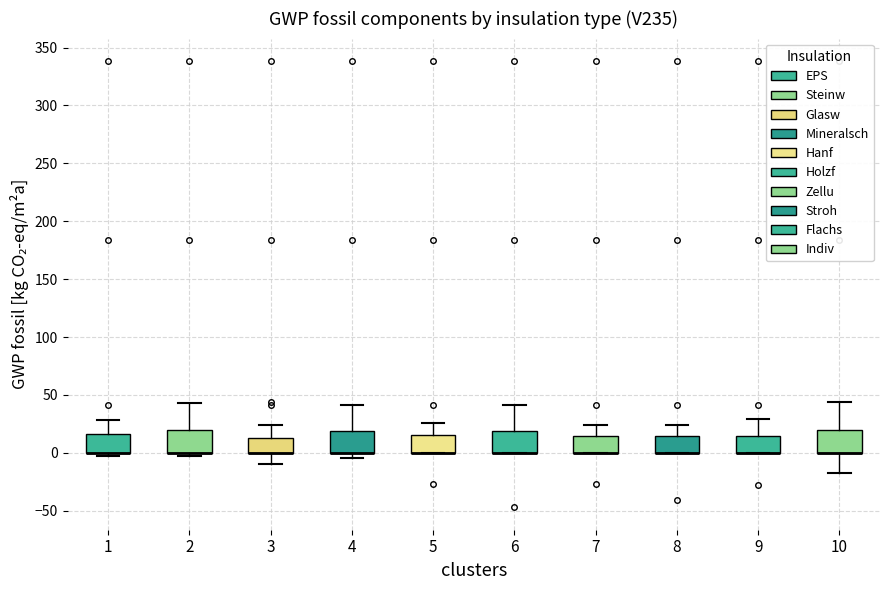

Where is the upper edge of the box at x = 10 on the y-axis? The values are not printed on the chart, so give them approximately, as read against the axis.

20